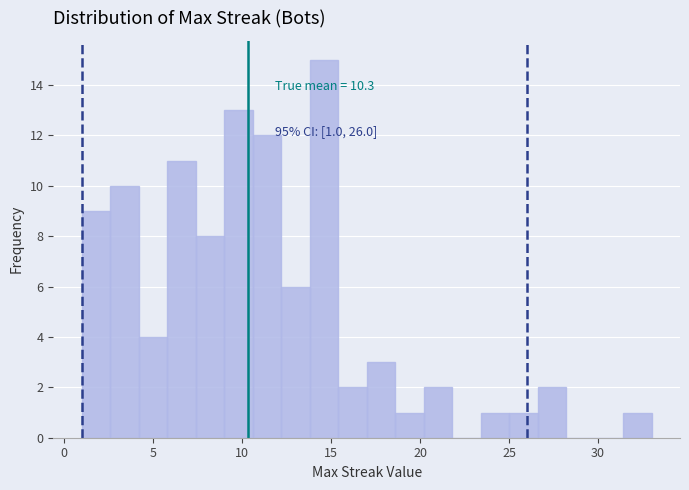

Read against the x-axis, roughly where is the centre of the tallest bar?

14.5